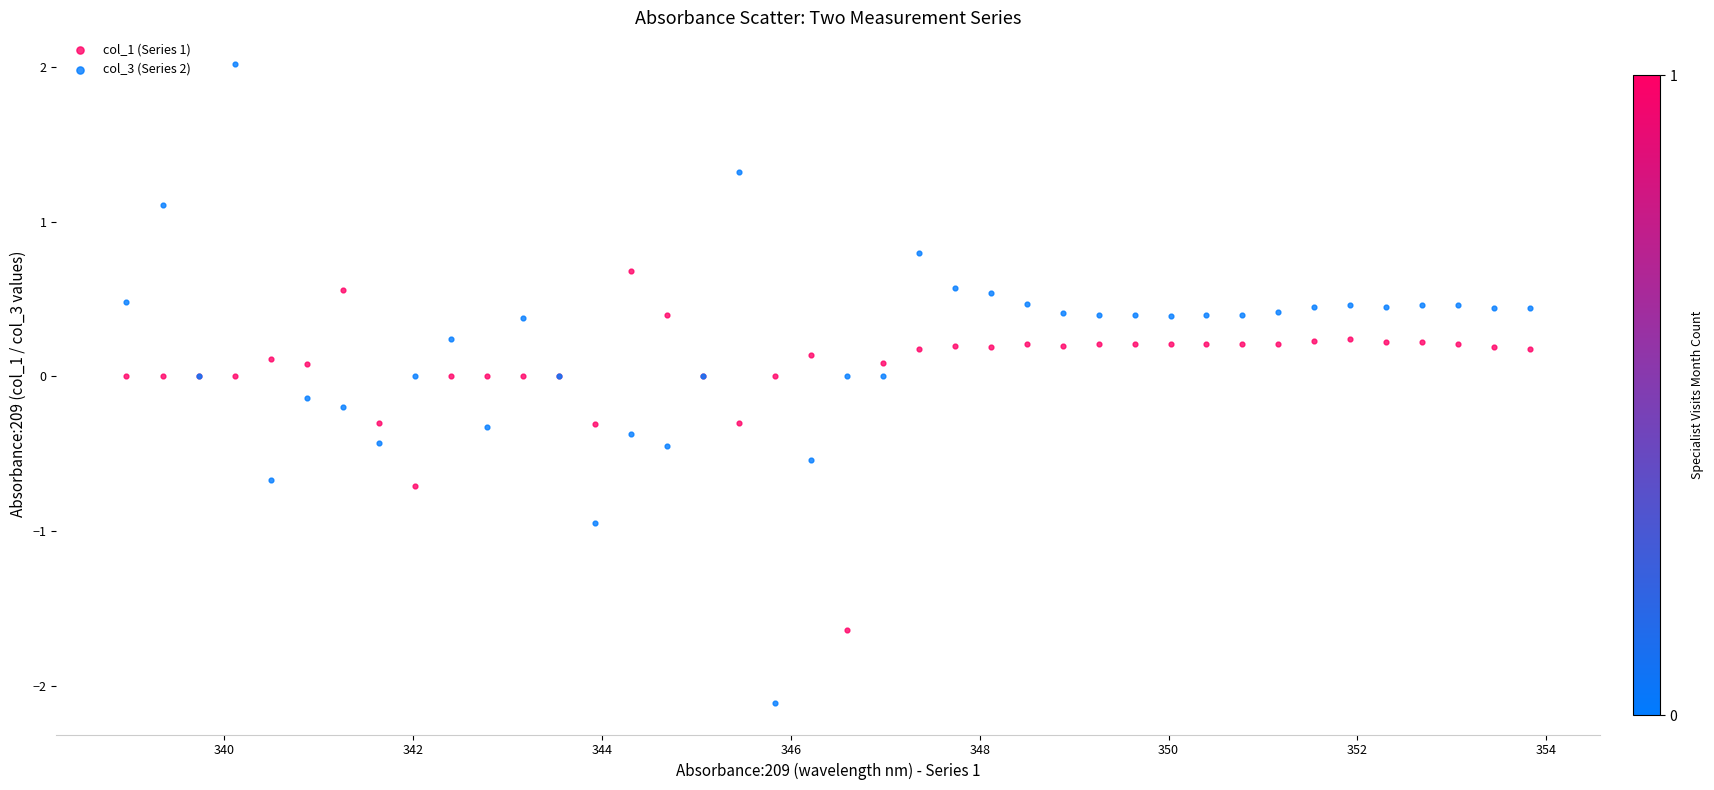

Which series has the largest Y range (max minus min)?

col_3 (Series 2)